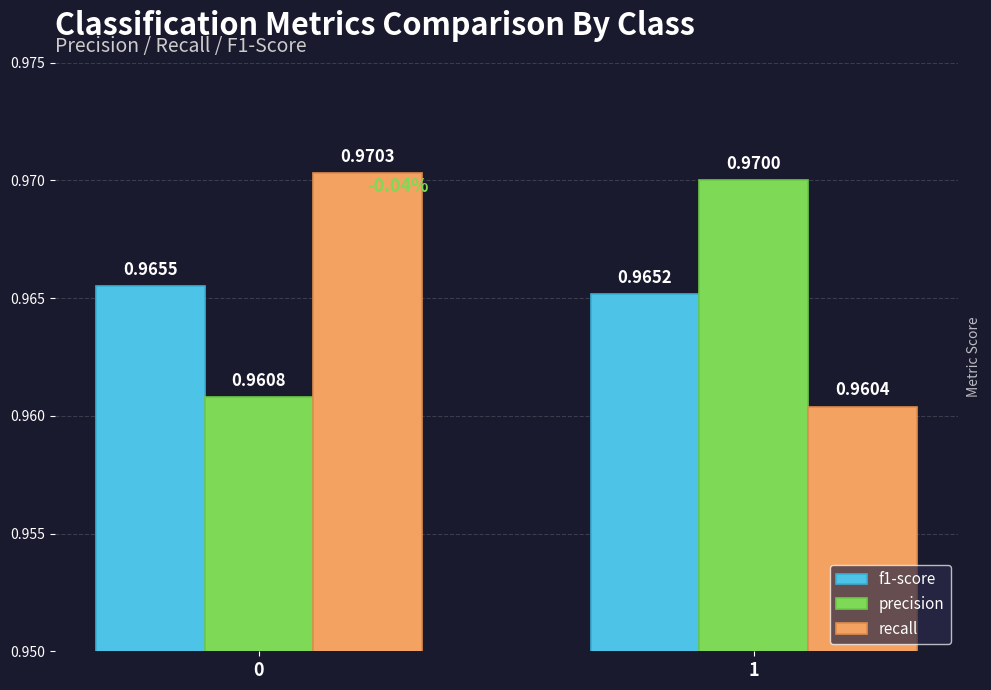

What is the sum of the f1-score values at 0 and 1?

1.9